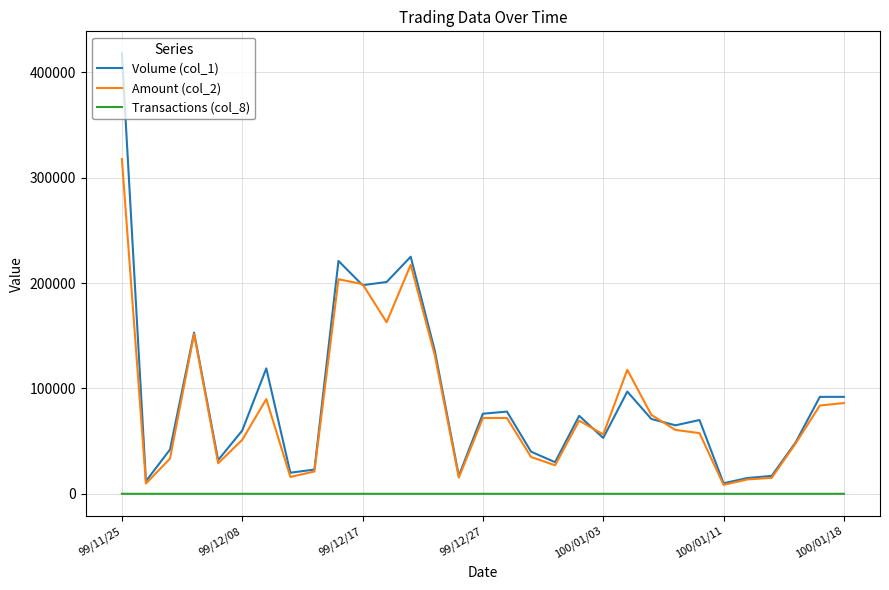

What is the greatest value displayed?

418000